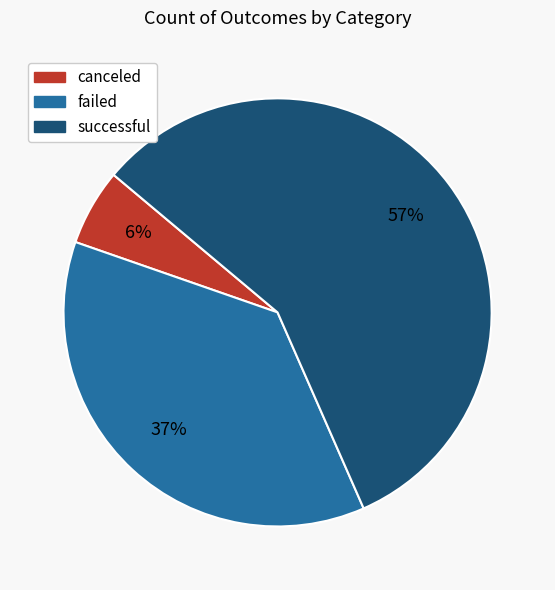

To the nearest percent, what is the difference between the failed and successful slice percentages?

20%